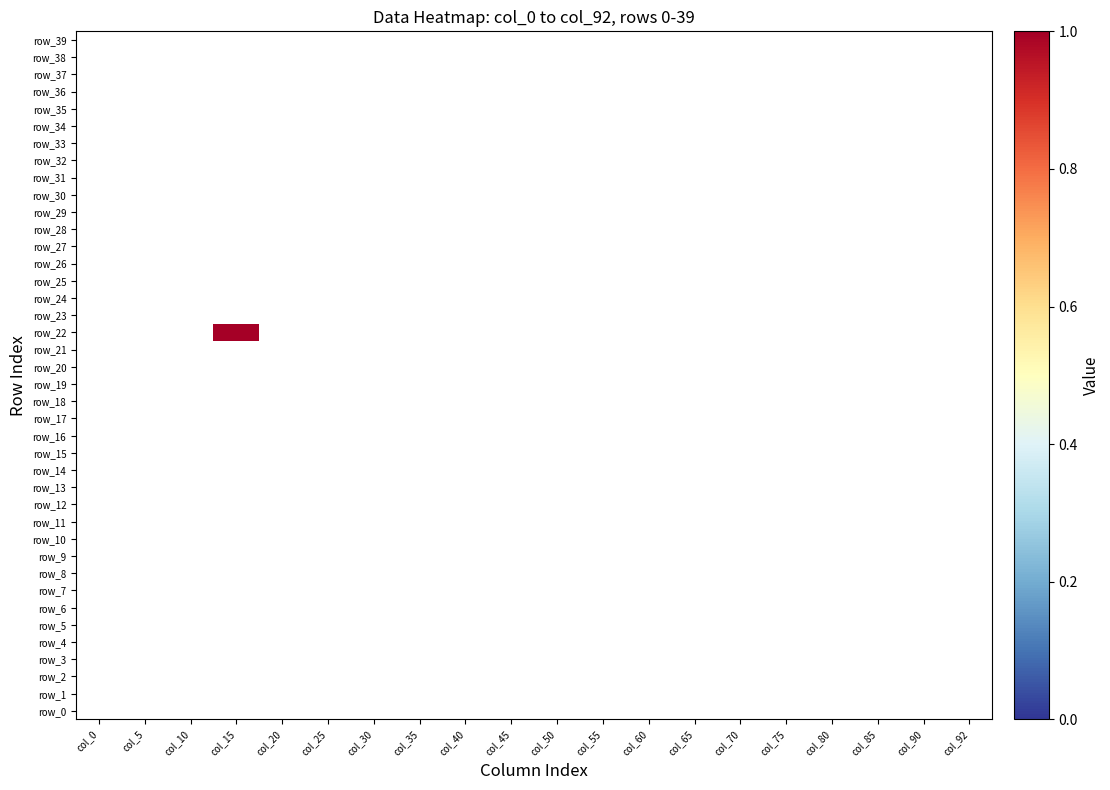

The row_27 series shows 0 at col_92. True or false?

True